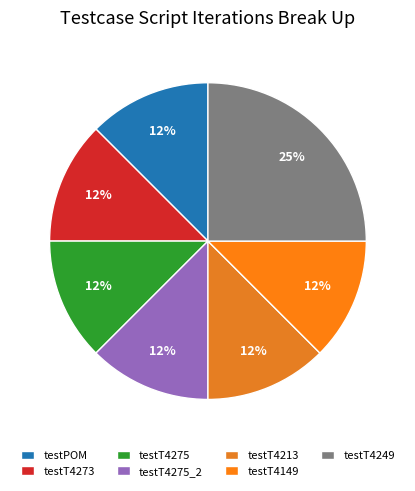

Count the number of slices in the pie.

7